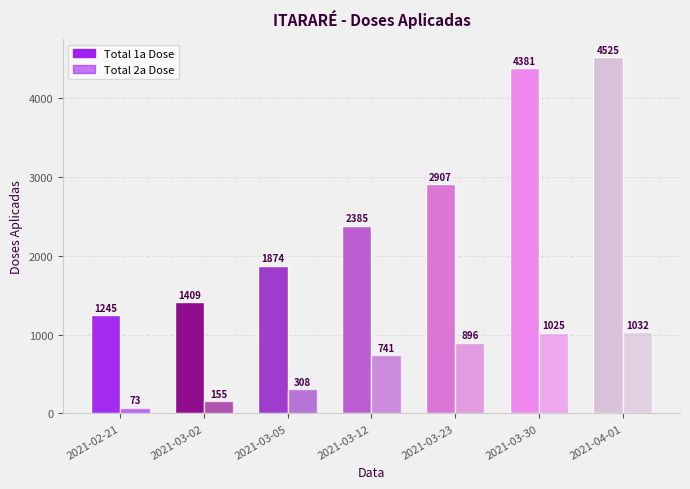

What position from the left is 2021-03-12?

4